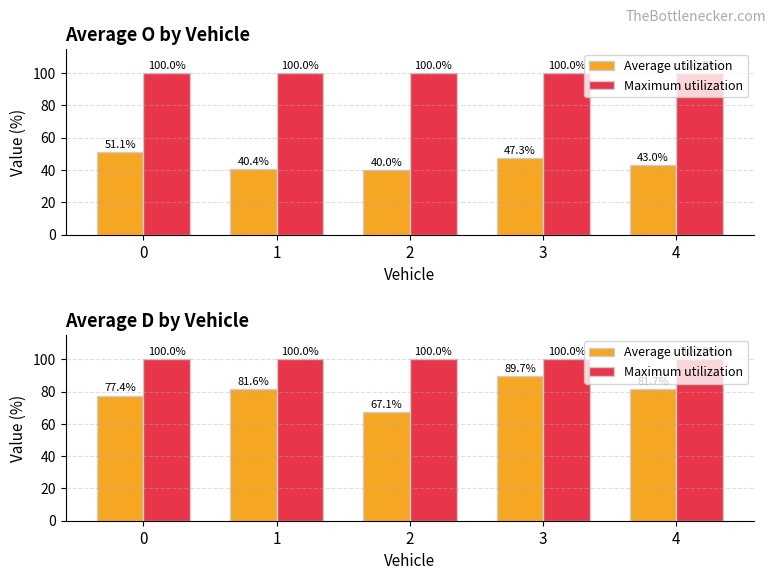

At which label does Average utilization reach its minimum?

2